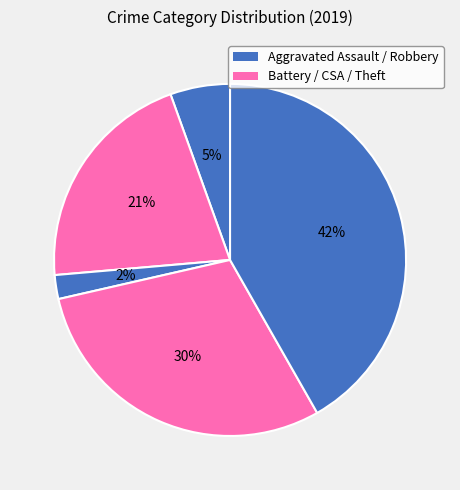

How many segments does this pie chart have?

5